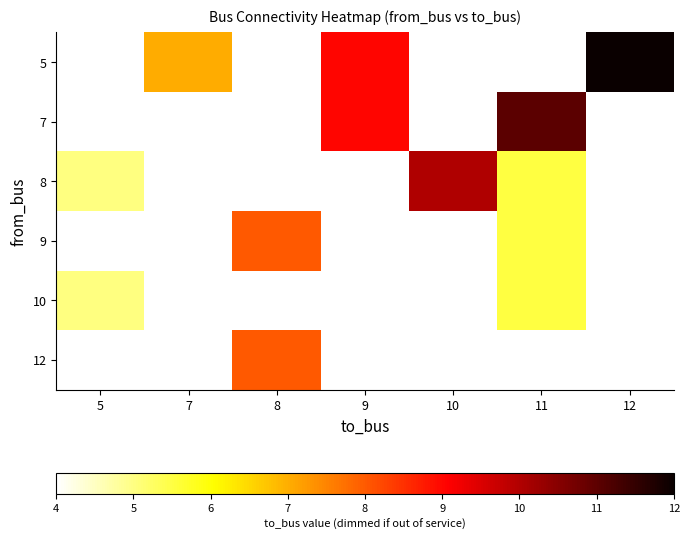

At which label does 10 reach its minimum?

5